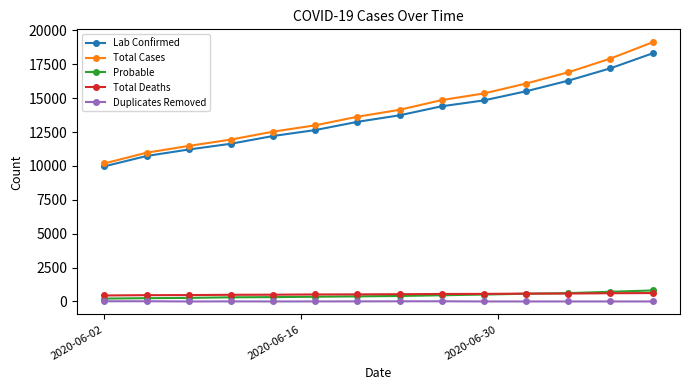

Which series has the largest range (max minus min)?

Total Cases